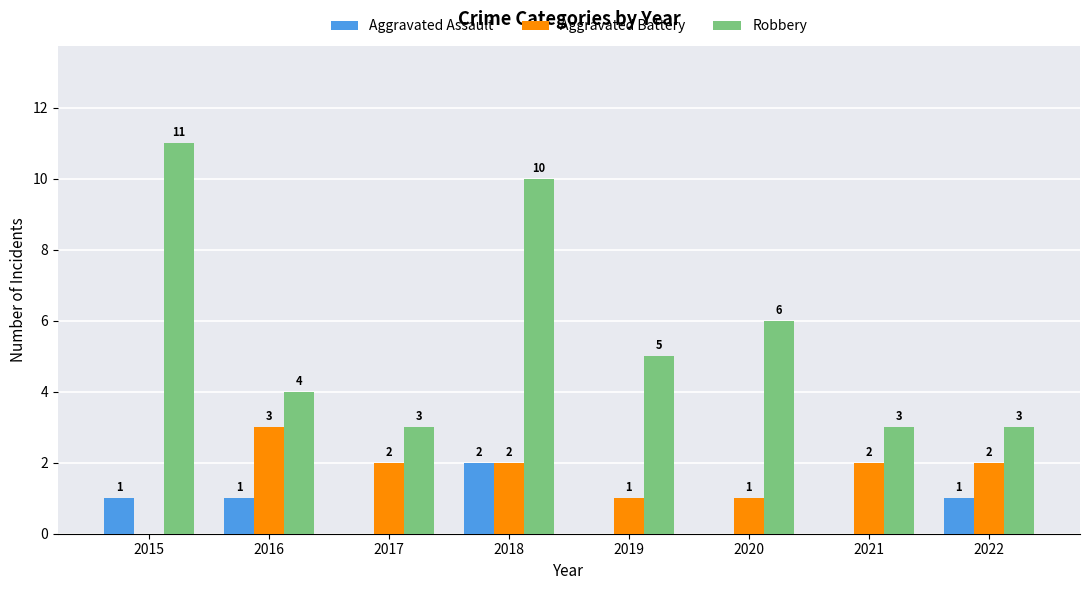

At which category is the sum across all series the highest?

2018